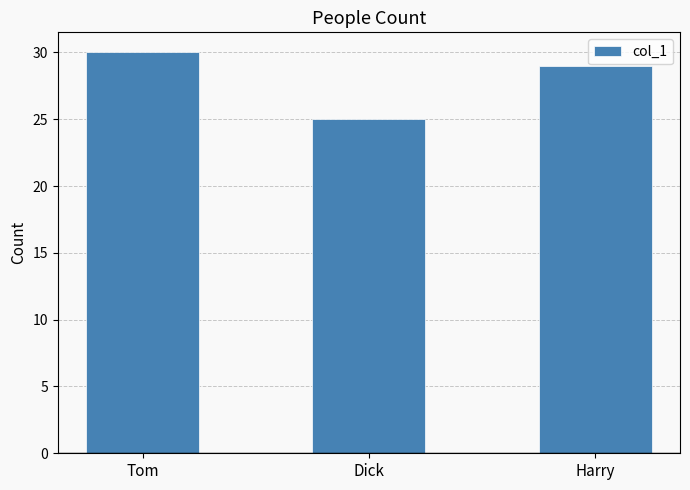

What is the label of the 3rd bar from the right?

Tom